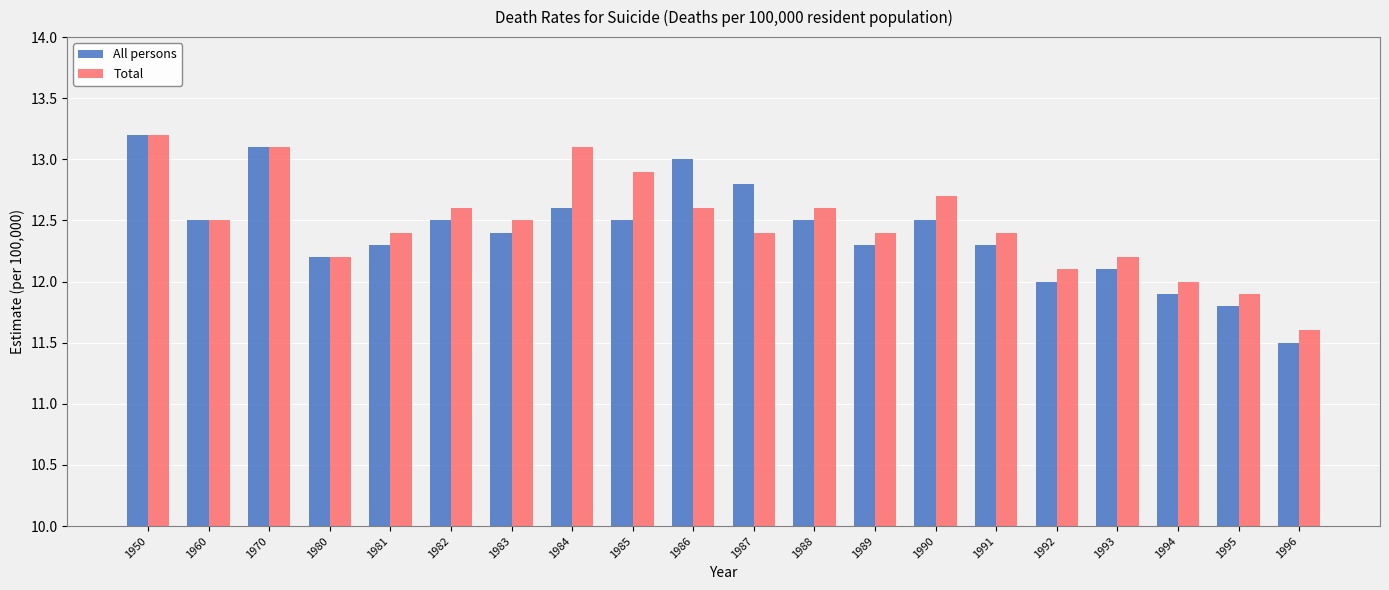

What is the approximate value of All persons at 1989?

12.3